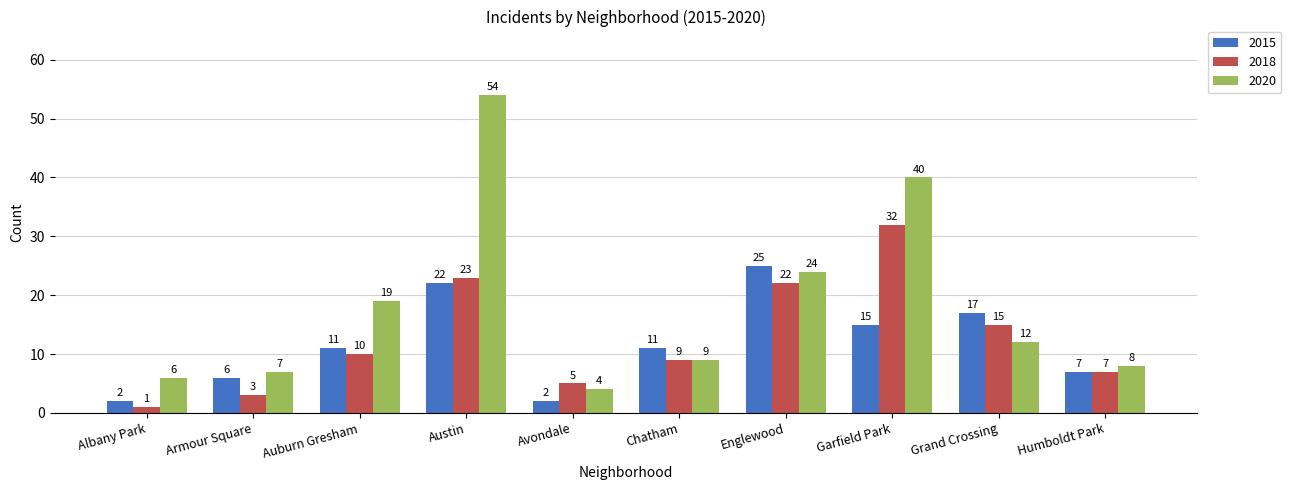

Reading right to left, what are all the values shown in this chart?

2015: 7	17	15	25	11	2	22	11	6	2
2018: 7	15	32	22	9	5	23	10	3	1
2020: 8	12	40	24	9	4	54	19	7	6